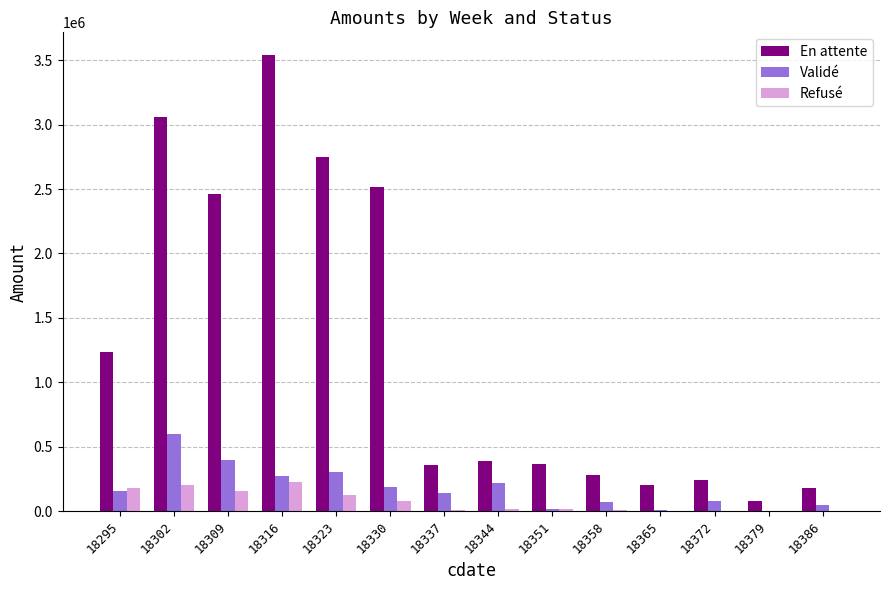

Is it true that En attente equals 205645.8 at 18365?

True